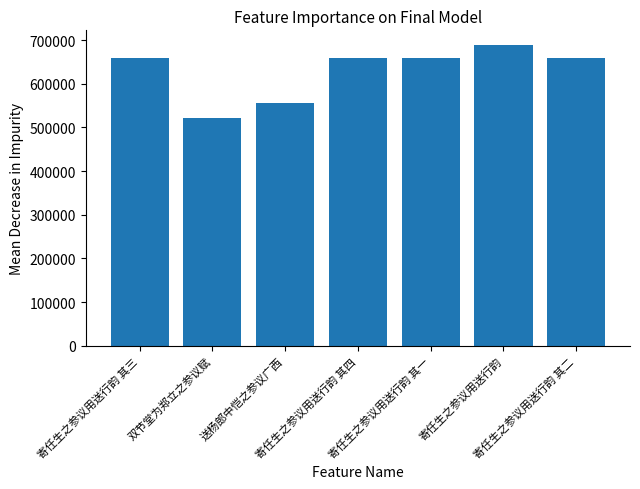

What is the minimum value shown in the chart?

521807